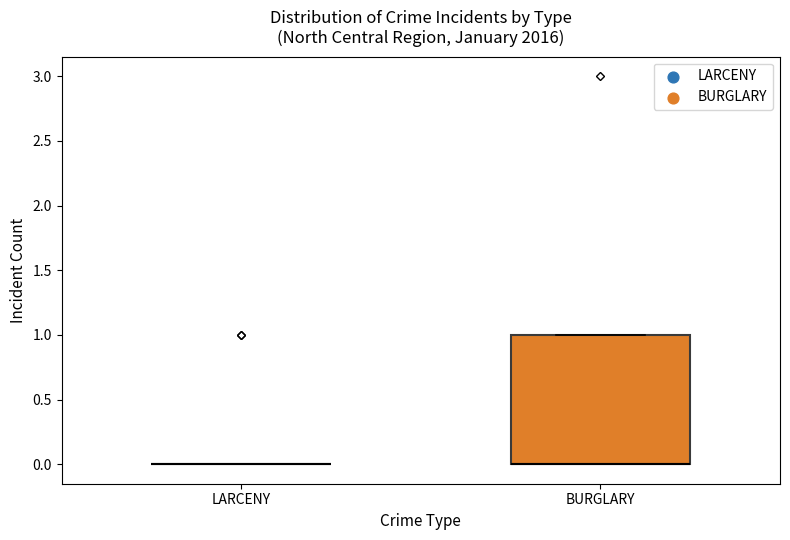

Comparing the boxes themselves (not the whiskers), which one is the tallest?

BURGLARY